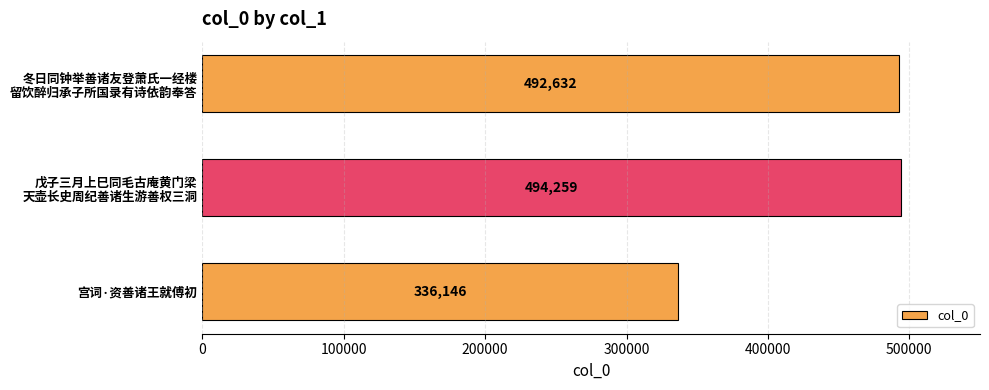

At which category does the chart reach its minimum across all series?

宫词·资善诸王就傅初